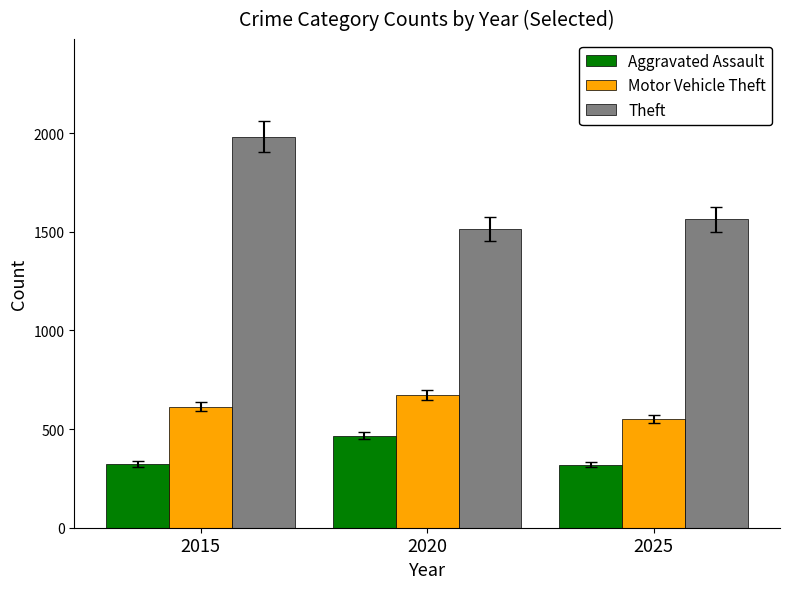

Is it true that Aggravated Assault equals 323 at 2015?

True